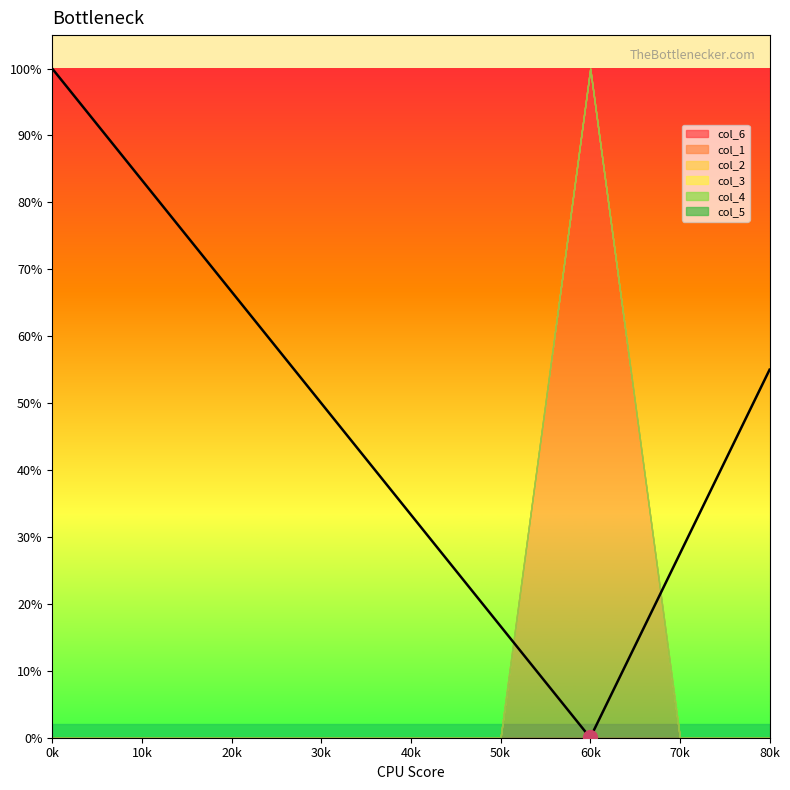

Rank the categories by col_2 value from lowest to highest.

0, 1, 2, 3, 4, 5, 6, 7, 8